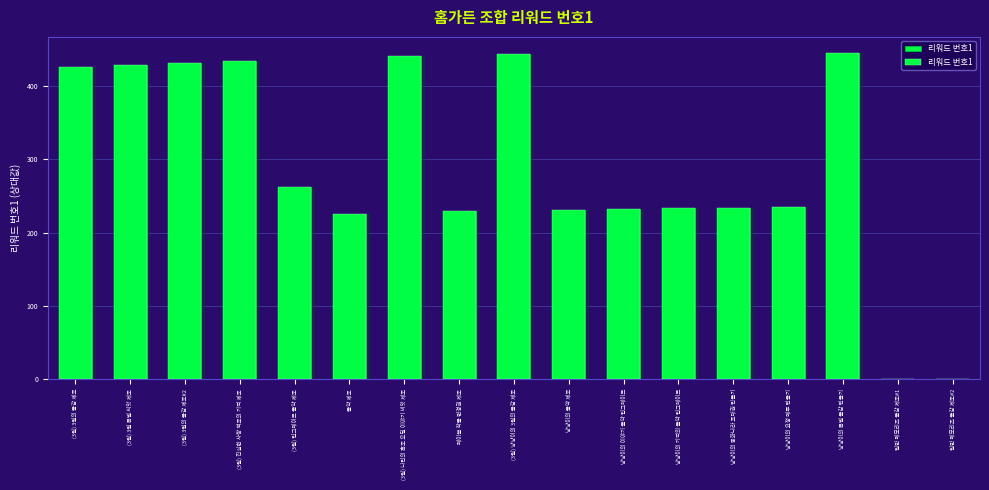

What position from the left is (3월) 3월의 물감 제조?

1